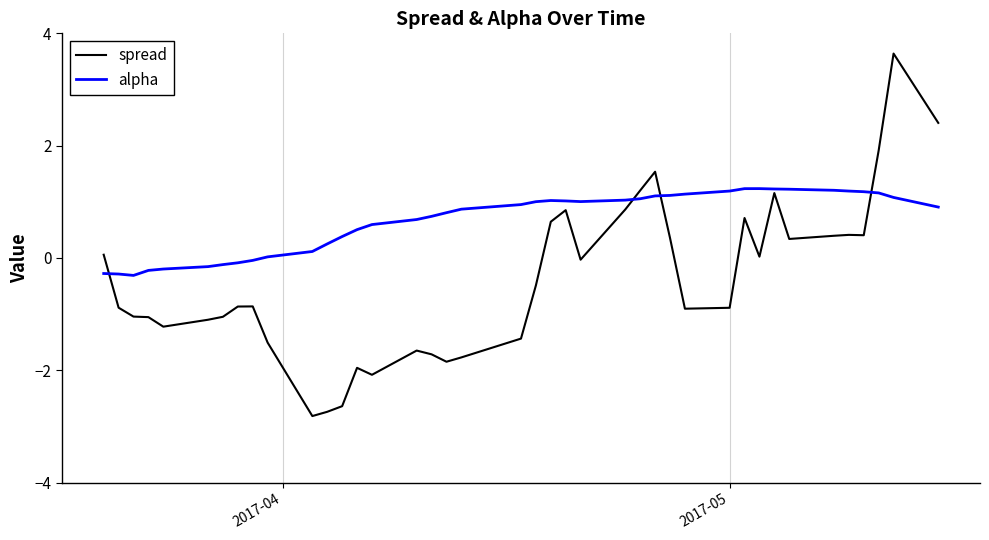

Rank the series by their maximum value, from highest to lowest.

spread, alpha